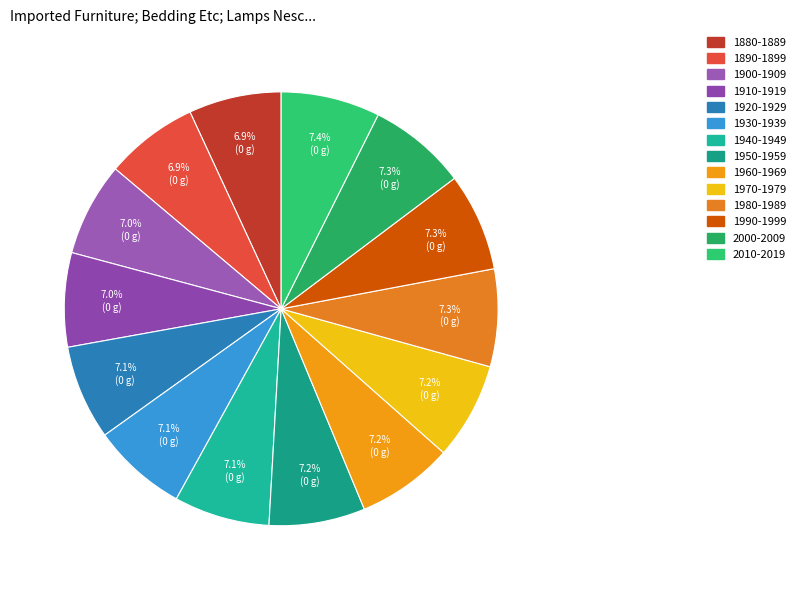

To the nearest percent, what portion does 1960-1969 represent?

7%